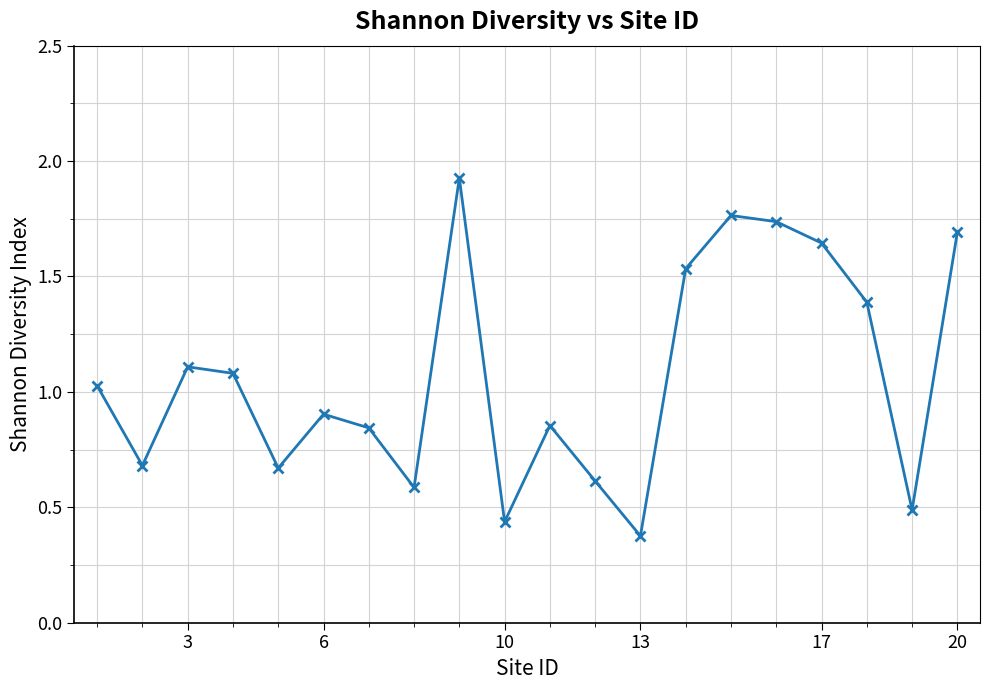

What is the sum of all values?

21.4